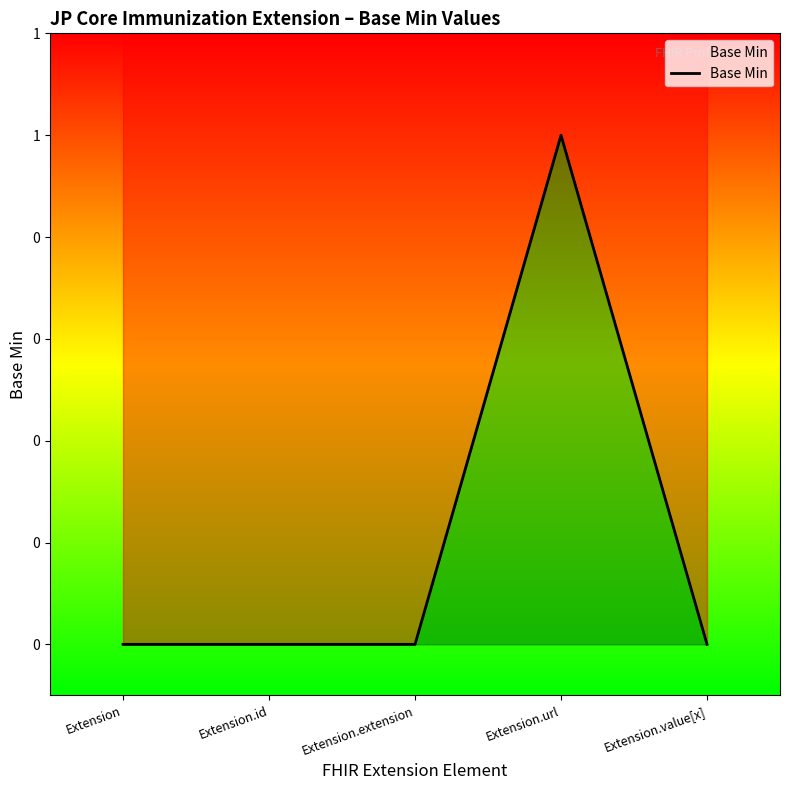

How many lines are shown in the chart?

1